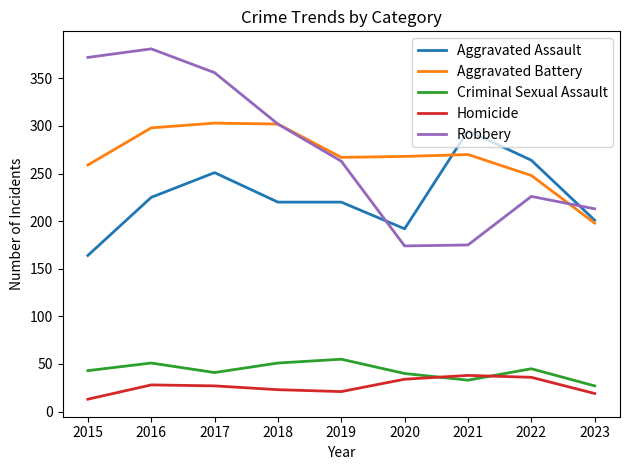

True or false: Aggravated Battery has a value of 270 at 2021.

True